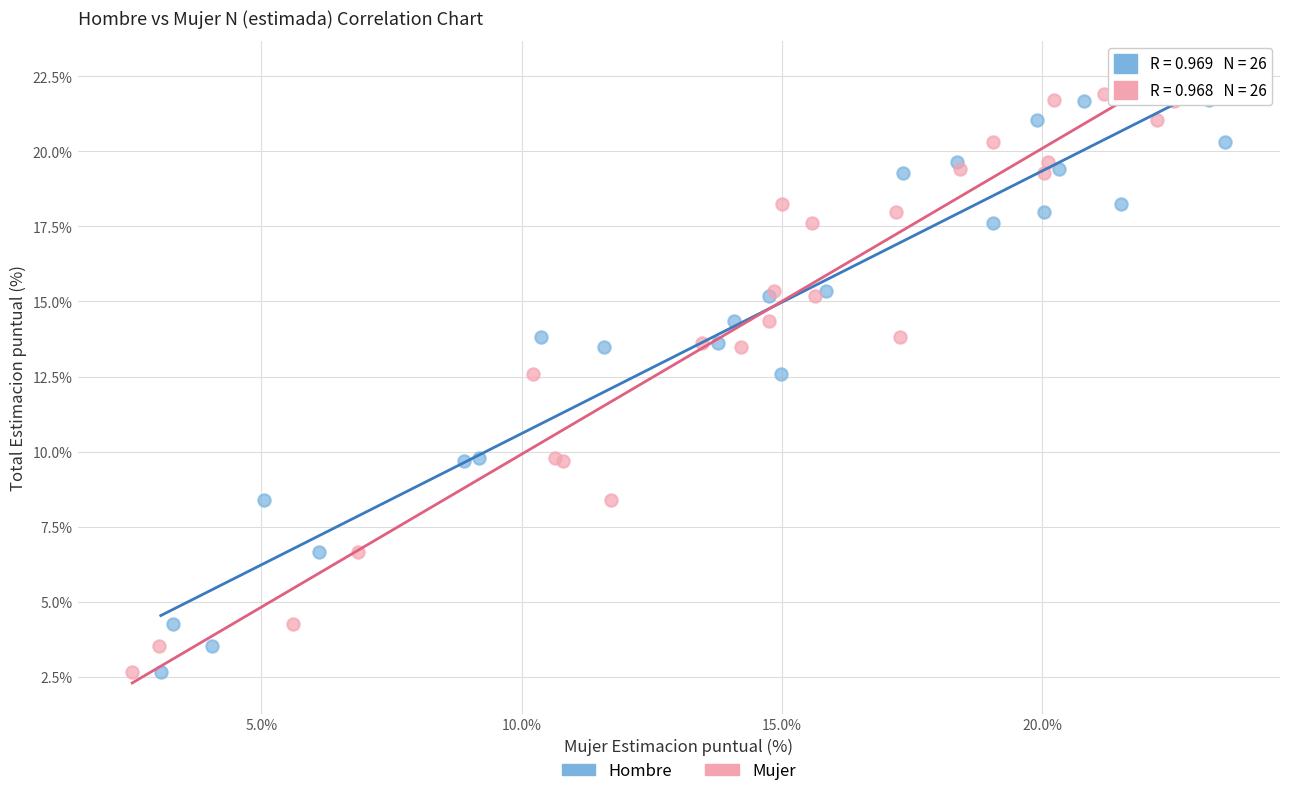

What are all the series names shown in the legend?

Hombre, Mujer